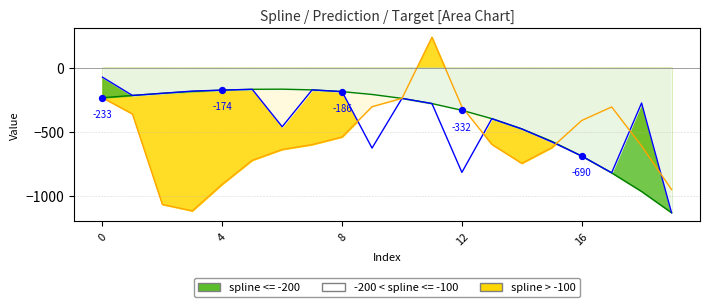

At which category is the sum across all series the highest?

11